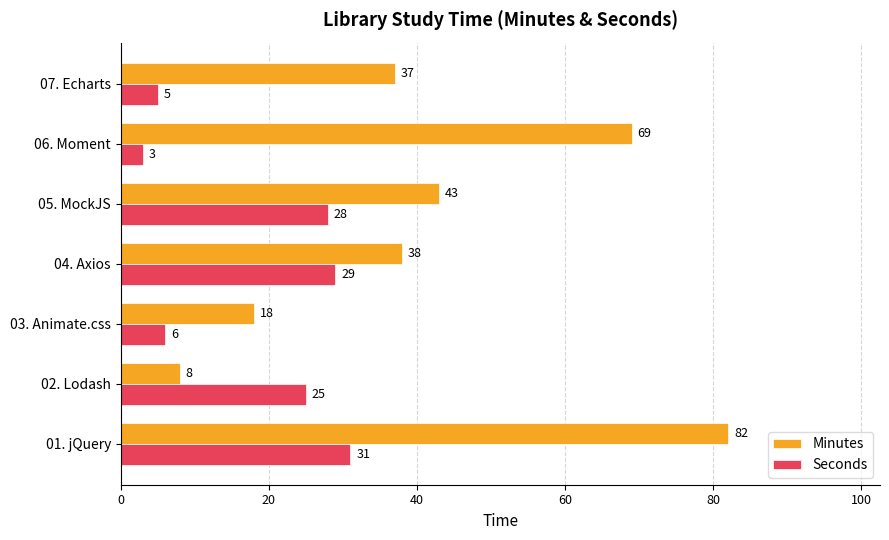

Rank the categories by Minutes value from highest to lowest.

01. jQuery, 06. Moment, 05. MockJS, 04. Axios, 07. Echarts, 03. Animate.css, 02. Lodash